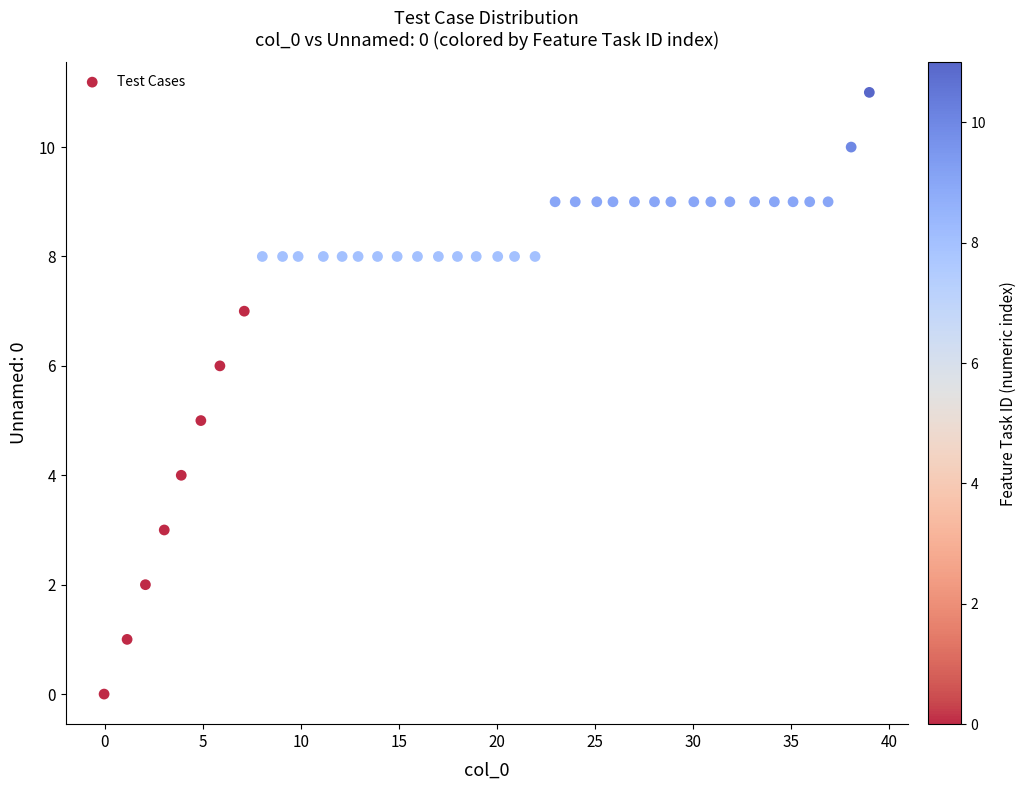

Count the number of points in this scatter plot.

40